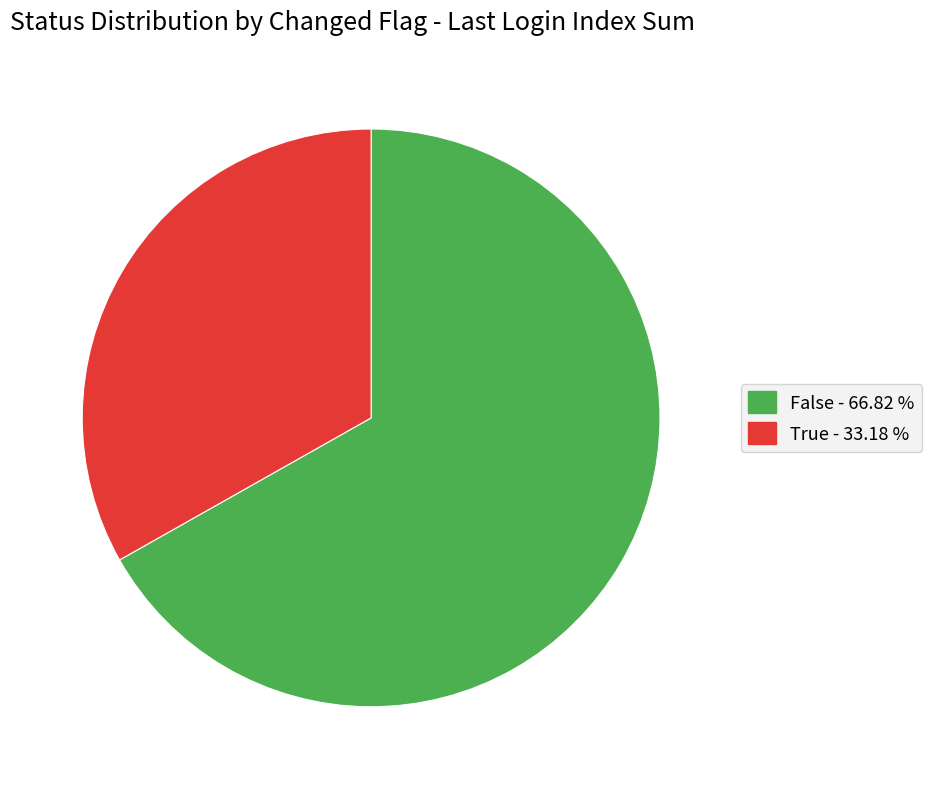

Is there a majority slice in this chart?

Yes